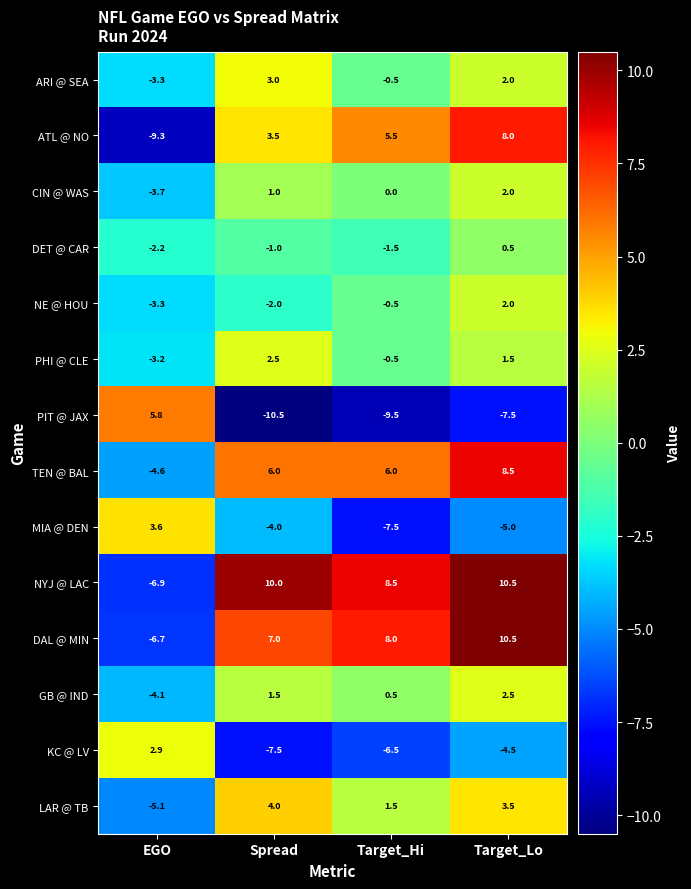

How many values in the DAL @ MIN series are below 8?

2